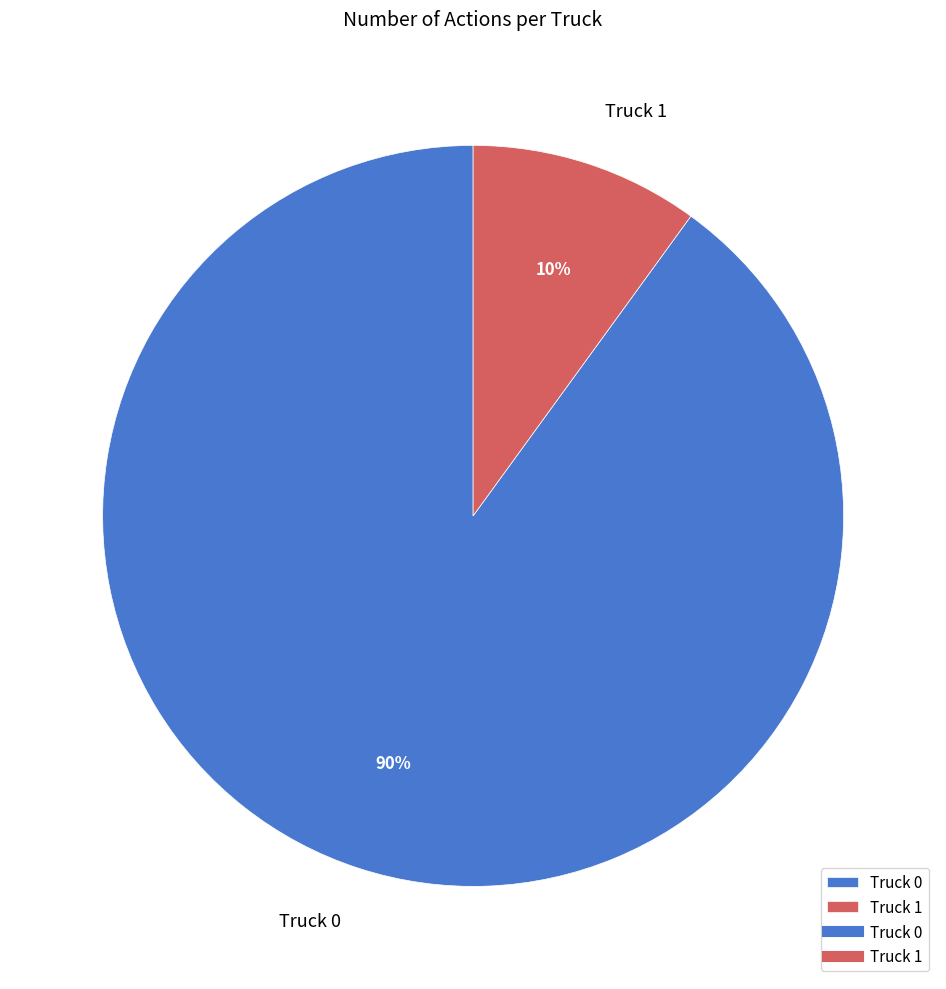

What is the largest slice in the pie chart?

Truck 0